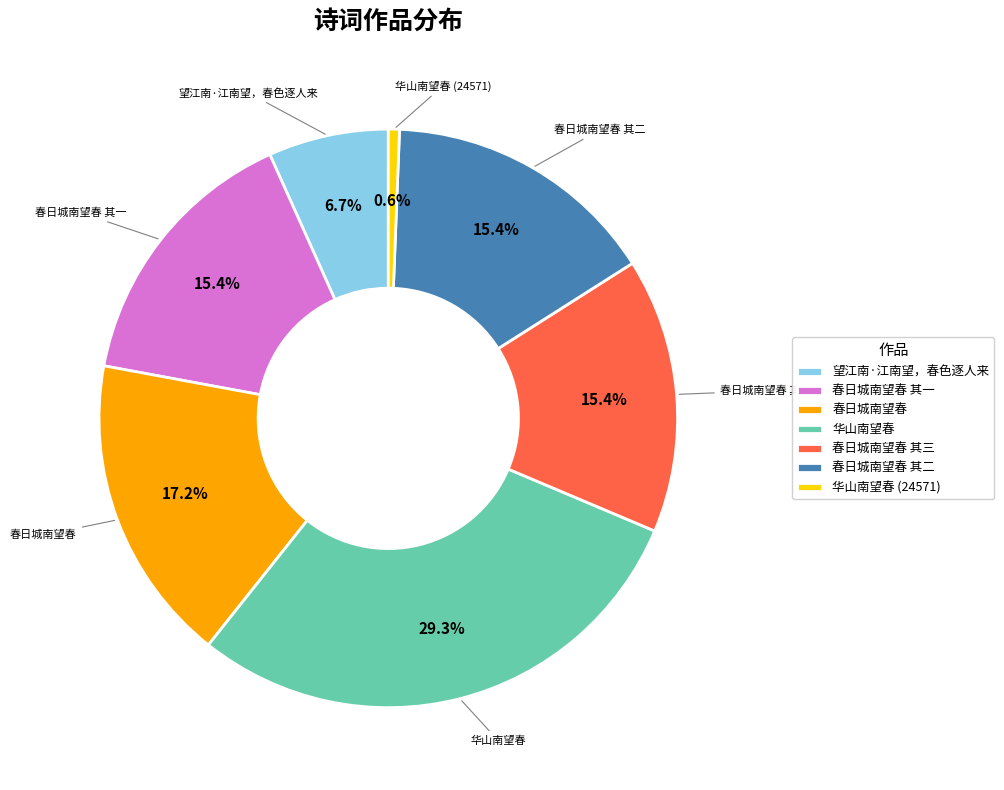

To the nearest percent, what is the difference between the largest and smallest slice percentages?

29%